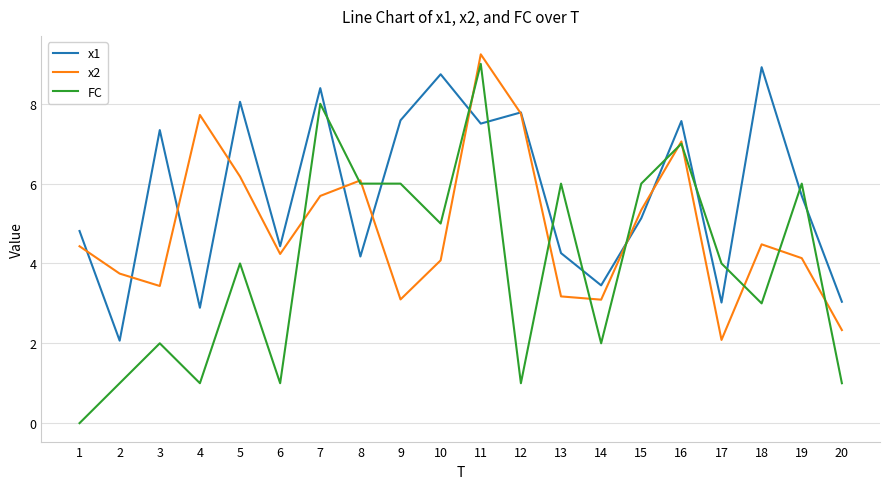

The value of FC at 7 is 13.3. True or false?

False